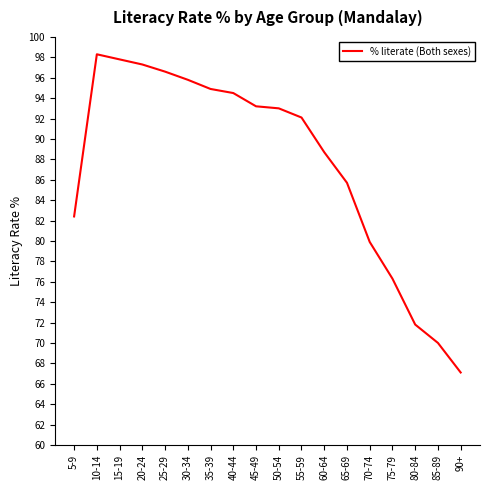

What is the greatest value displayed?

98.3